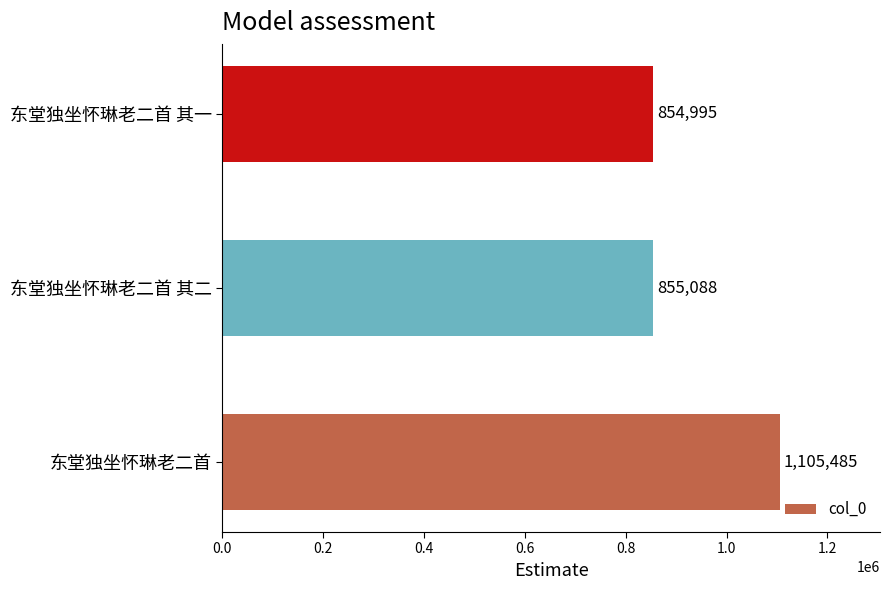

Where is the data nearest to the value 980240?

东堂独坐怀琳老二首 其二